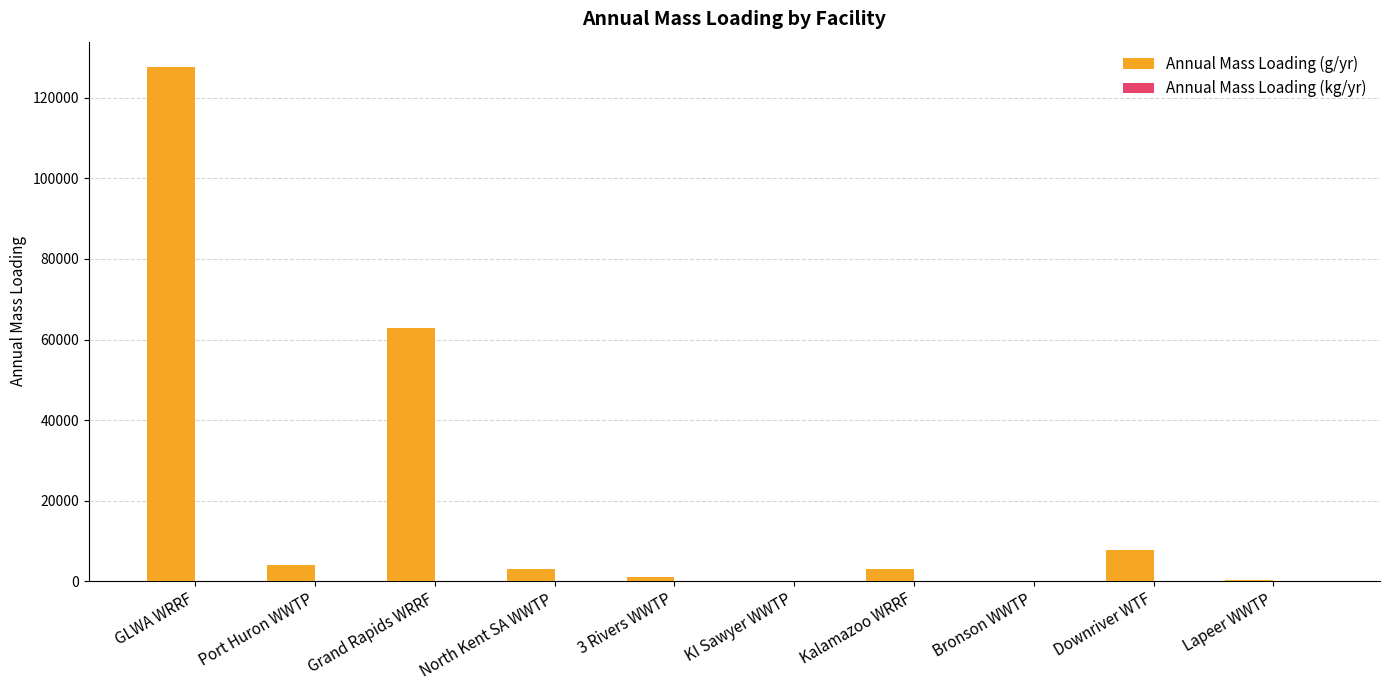

Which series has the largest range (max minus min)?

Annual Mass Loading (g/yr)